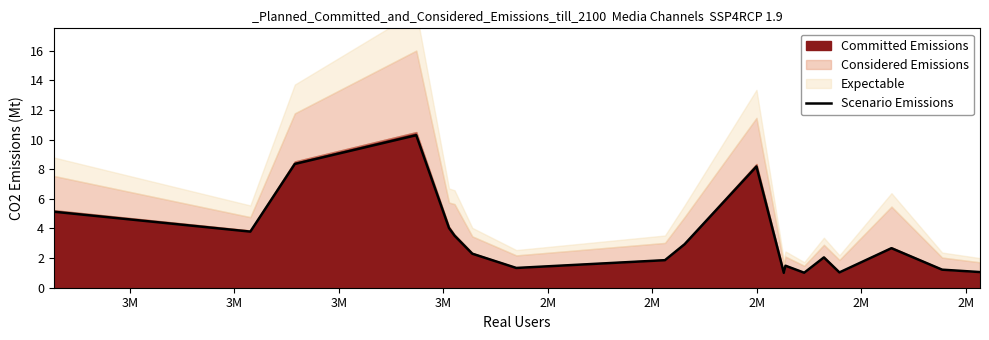

What is the average value?

3.3